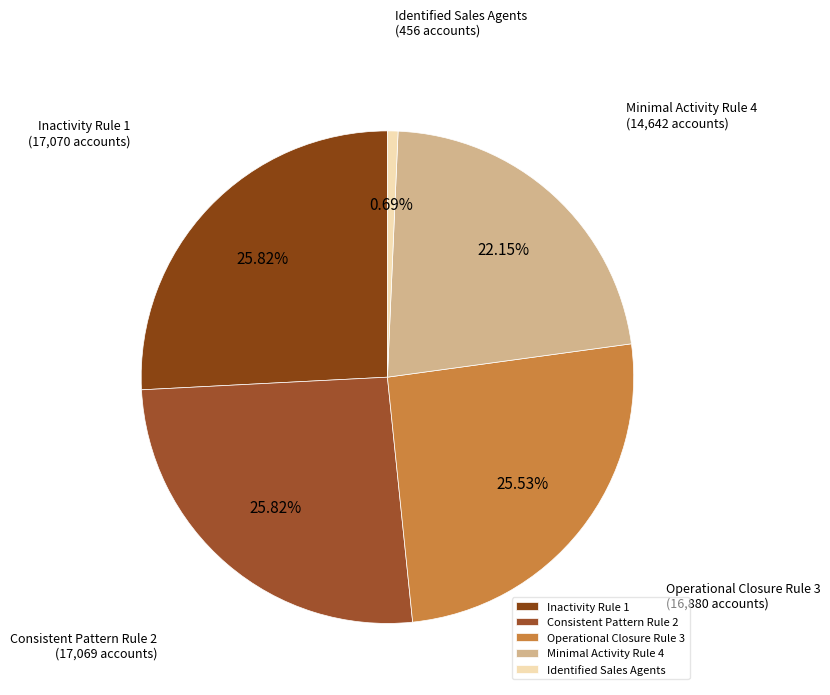

How many slices are in this pie chart?

5